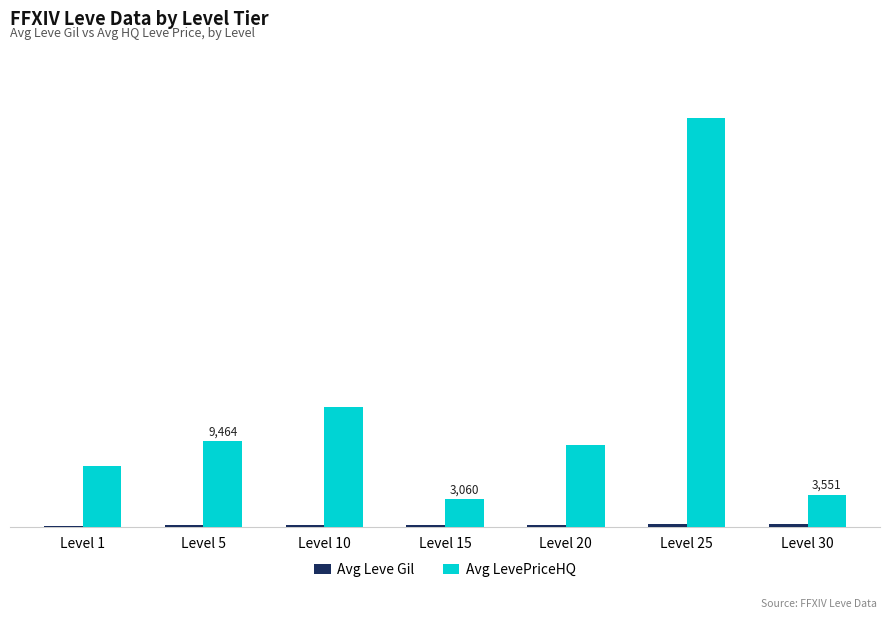

Are the bars grouped side by side (vs. stacked)?

Yes